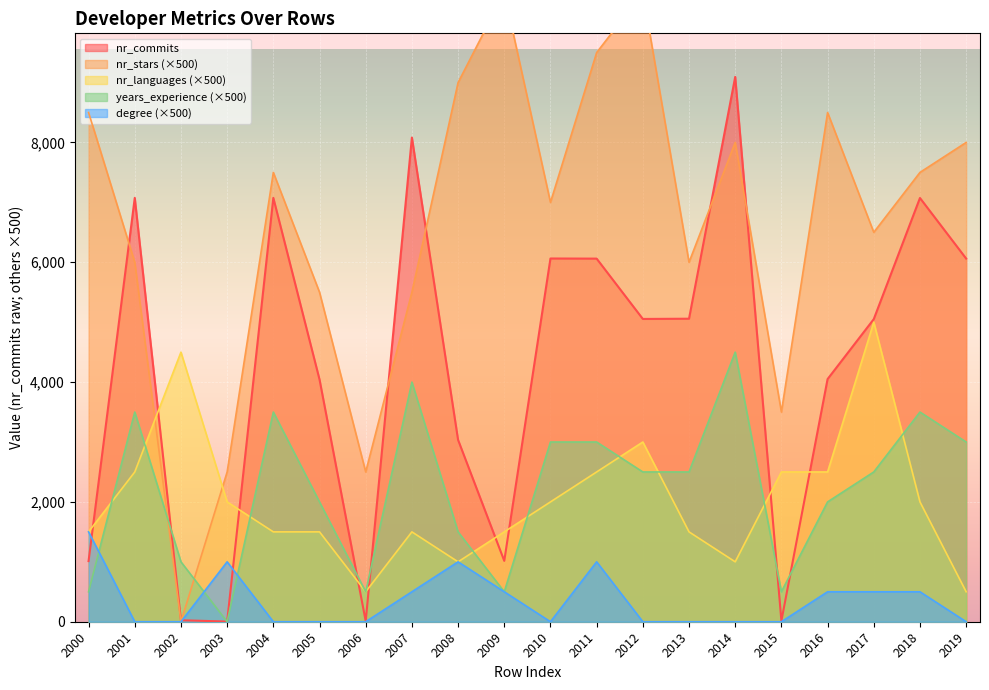

Which series has the widest spread of values?

nr_stars